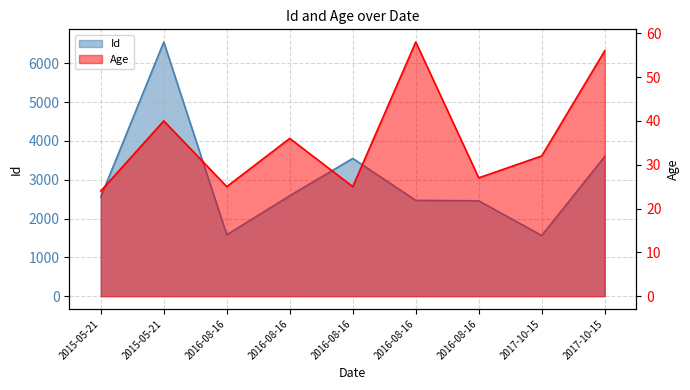

True or false: Id and Age cross at least once.

False